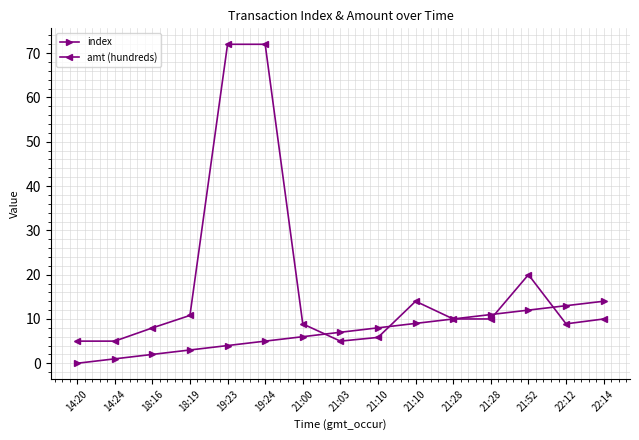

How many lines are shown in the chart?

2